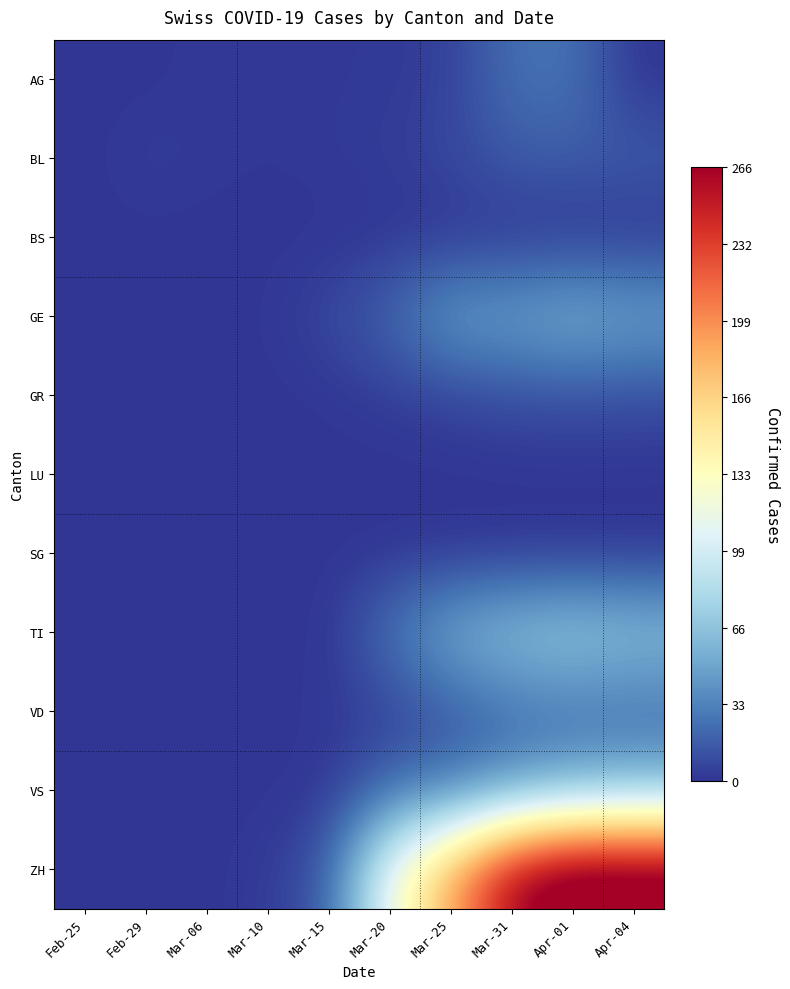

Reading left to right, what are all the values shown in this chart?

AG: Feb-25=0	Feb-29=0	Mar-06=2	Mar-10=1	Mar-15=2	Mar-20=2	Mar-25=5	Mar-31=25	Apr-01=27	Apr-04=0
BL: Feb-25=0	Feb-29=4	Mar-06=2	Mar-10=1	Mar-15=2	Mar-20=4	Mar-25=8	Mar-31=16	Apr-01=17	Apr-04=17
BS: Feb-25=0	Feb-29=0	Mar-06=0	Mar-10=0	Mar-15=0	Mar-20=0	Mar-25=0	Mar-31=0	Apr-01=0	Apr-04=0
GE: Feb-25=0	Feb-29=1	Mar-06=0	Mar-10=1	Mar-15=8	Mar-20=21	Mar-25=48	Mar-31=49	Apr-01=58	Apr-04=51
GR: Feb-25=0	Feb-29=0	Mar-06=0	Mar-10=0	Mar-15=1	Mar-20=3	Mar-25=6	Mar-31=10	Apr-01=11	Apr-04=10
LU: Feb-25=0	Feb-29=0	Mar-06=0	Mar-10=0	Mar-15=0	Mar-20=0	Mar-25=0	Mar-31=0	Apr-01=0	Apr-04=0
SG: Feb-25=0	Feb-29=0	Mar-06=0	Mar-10=0	Mar-15=0	Mar-20=0	Mar-25=0	Mar-31=0	Apr-01=0	Apr-04=0
TI: Feb-25=0	Feb-29=0	Mar-06=0	Mar-10=0	Mar-15=0	Mar-20=28	Mar-25=55	Mar-31=67	Apr-01=72	Apr-04=67
VD: Feb-25=0	Feb-29=0	Mar-06=0	Mar-10=1	Mar-15=1	Mar-20=5	Mar-25=14	Mar-31=23	Apr-01=25	Apr-04=23
VS: Feb-25=0	Feb-29=0	Mar-06=0	Mar-10=0	Mar-15=1	Mar-20=22	Mar-25=28	Mar-31=42	Apr-01=54	Apr-04=59
ZH: Feb-25=0	Feb-29=0	Mar-06=0	Mar-10=3	Mar-15=15	Mar-20=120	Mar-25=188	Mar-31=266	Apr-01=293	Apr-04=290